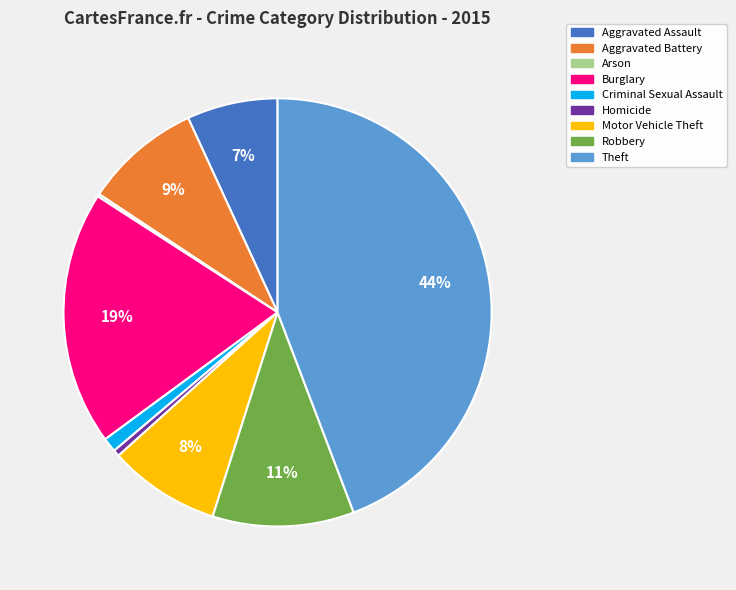

Which has a higher value, Aggravated Battery or Homicide?

Aggravated Battery